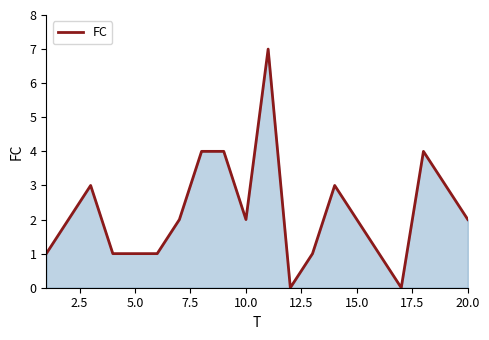

What is the greatest value displayed?

7